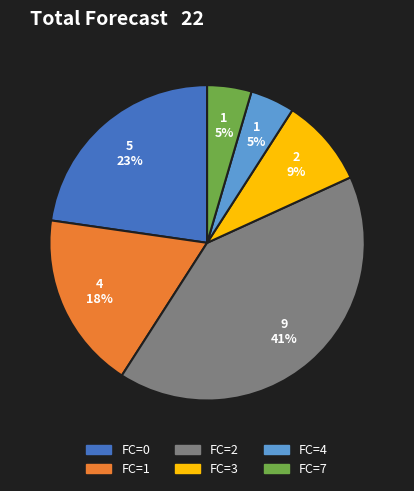

Is it true that FC=1 is 10% of the pie?

False